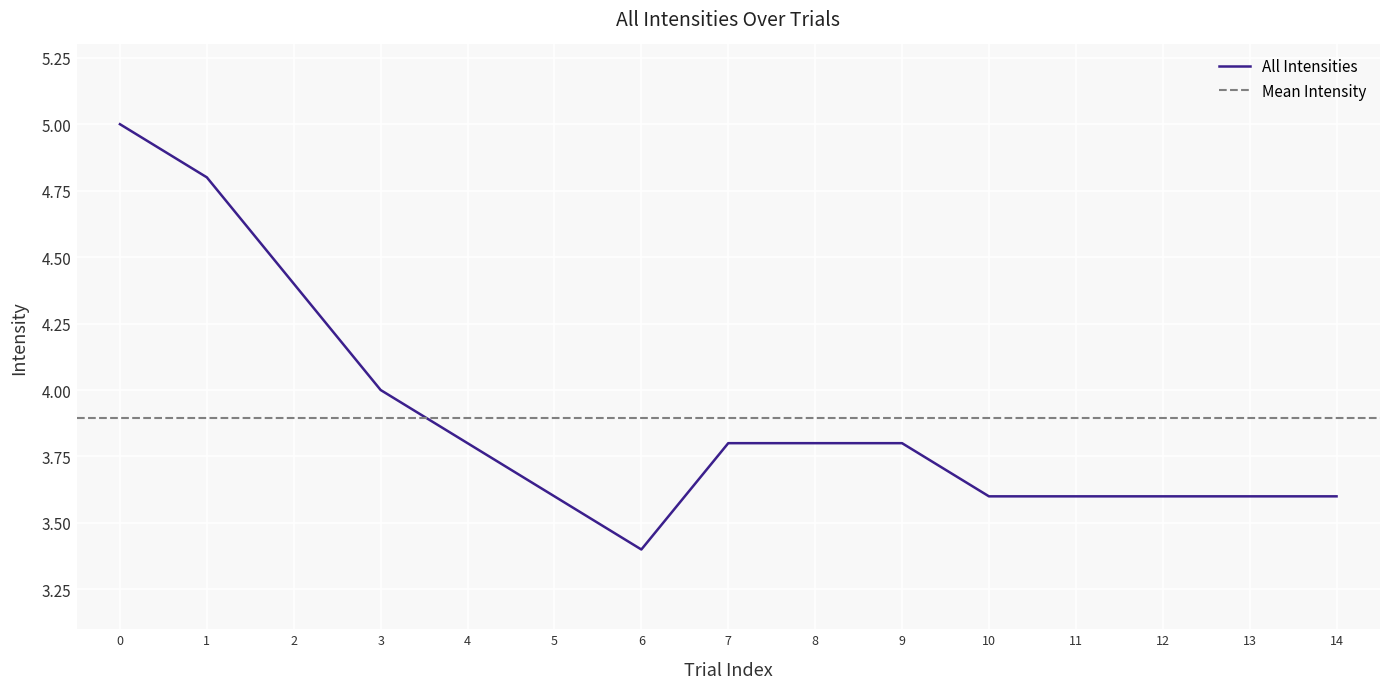

True or false: there are more than 1 points higher than both neighbors.

False